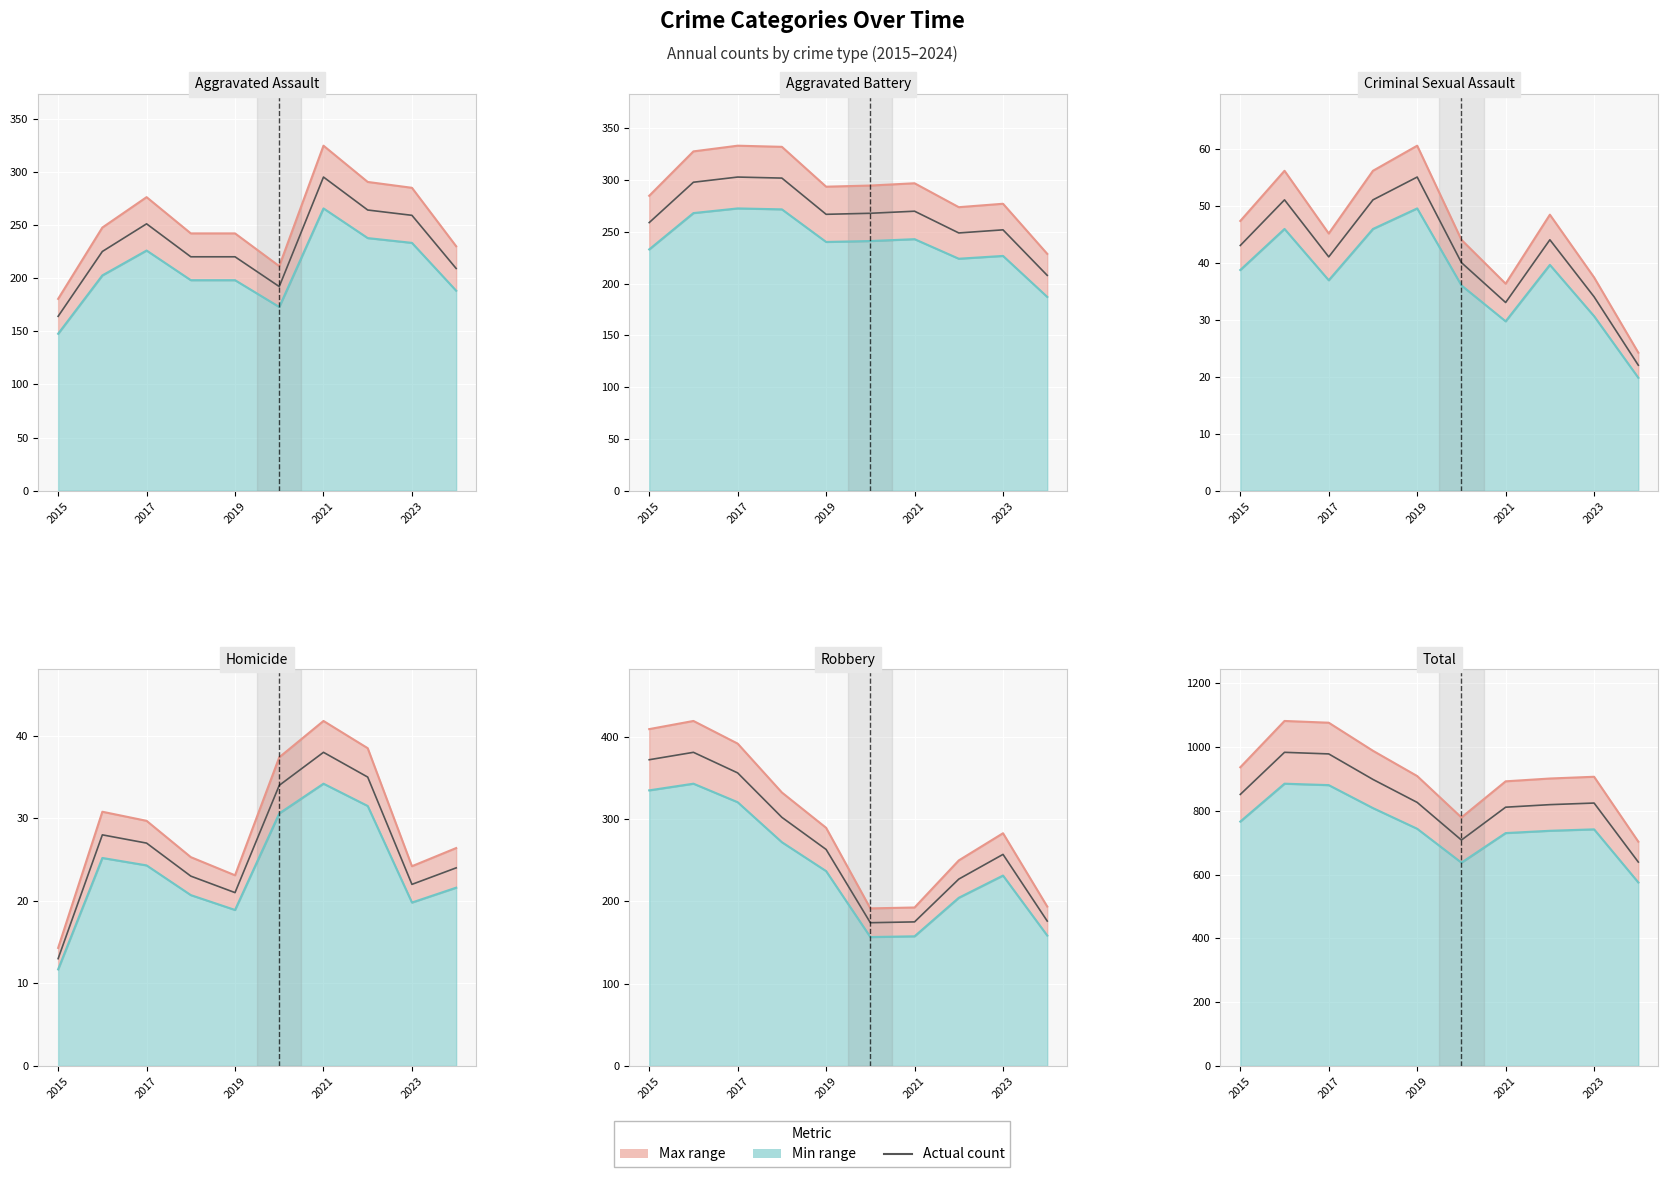

True or false: Robbery and Criminal Sexual Assault cross at least once.

False